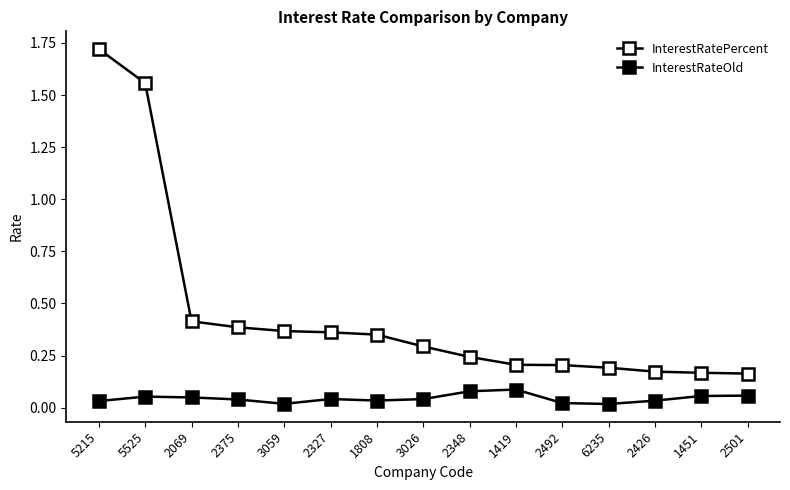

How many data points does each series have?

15